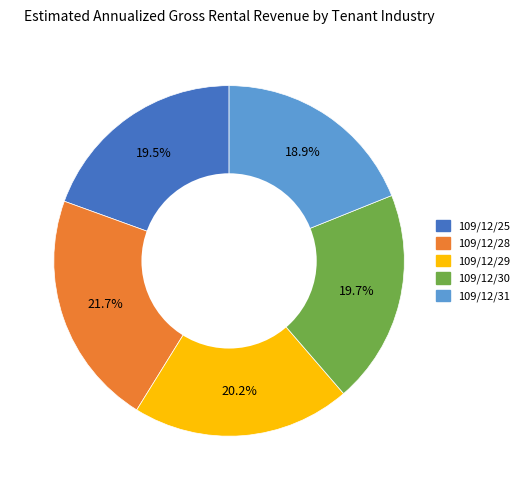

The 109/12/31 slice represents 28% of the pie. True or false?

False